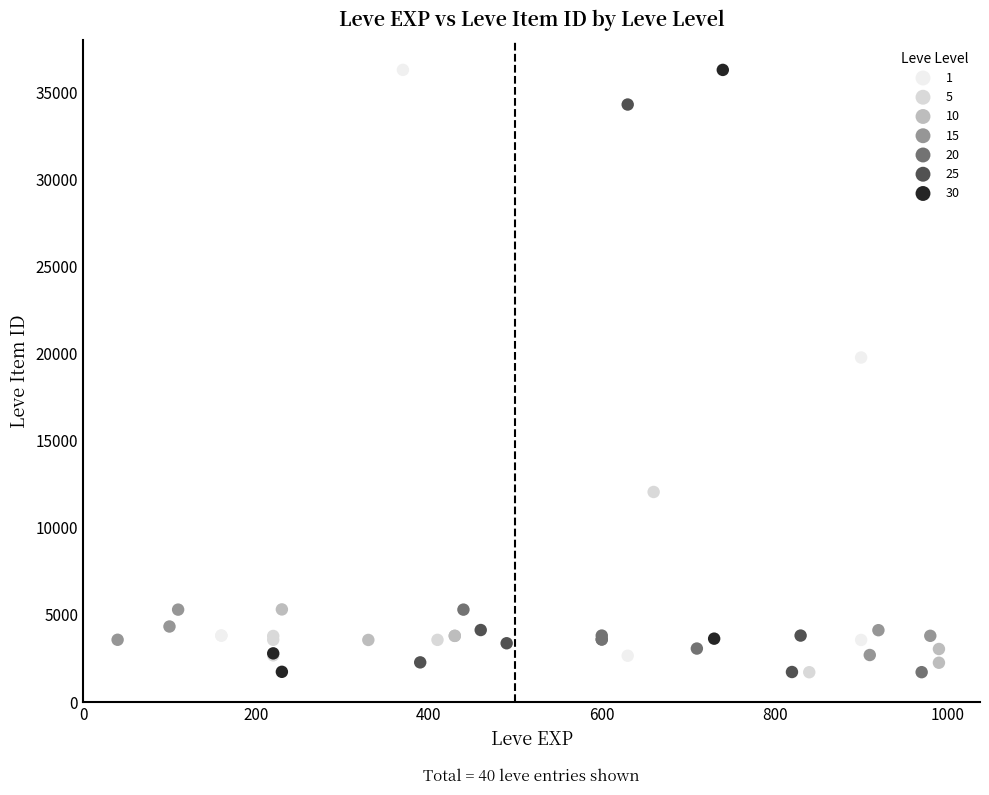

What are all the series names shown in the legend?

1, 5, 10, 15, 20, 25, 30